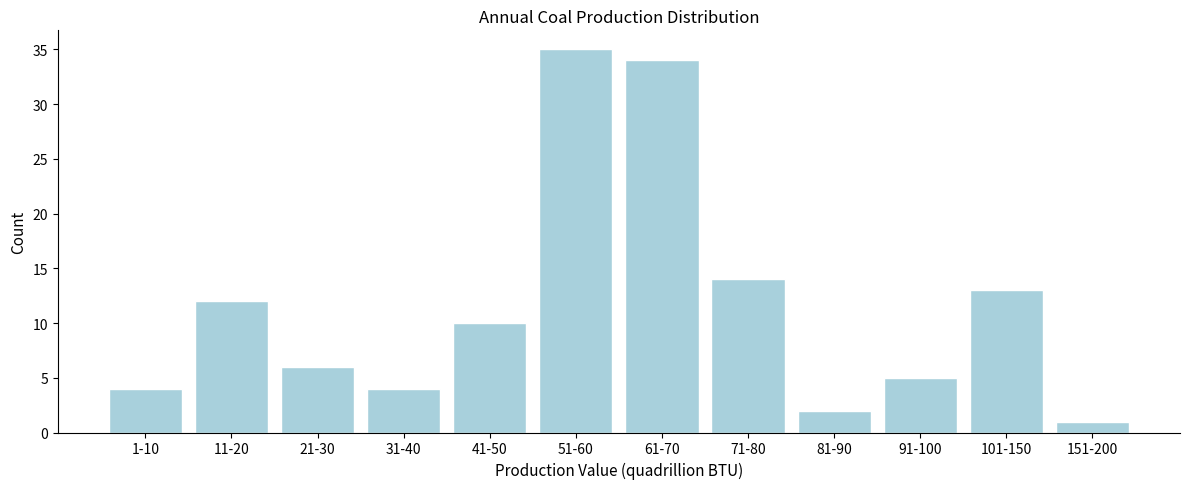

Reading left to right, extract all data points from this chart.

1-10=4	11-20=12	21-30=6	31-40=4	41-50=10	51-60=35	61-70=34	71-80=14	81-90=2	91-100=5	101-150=13	151-200=1